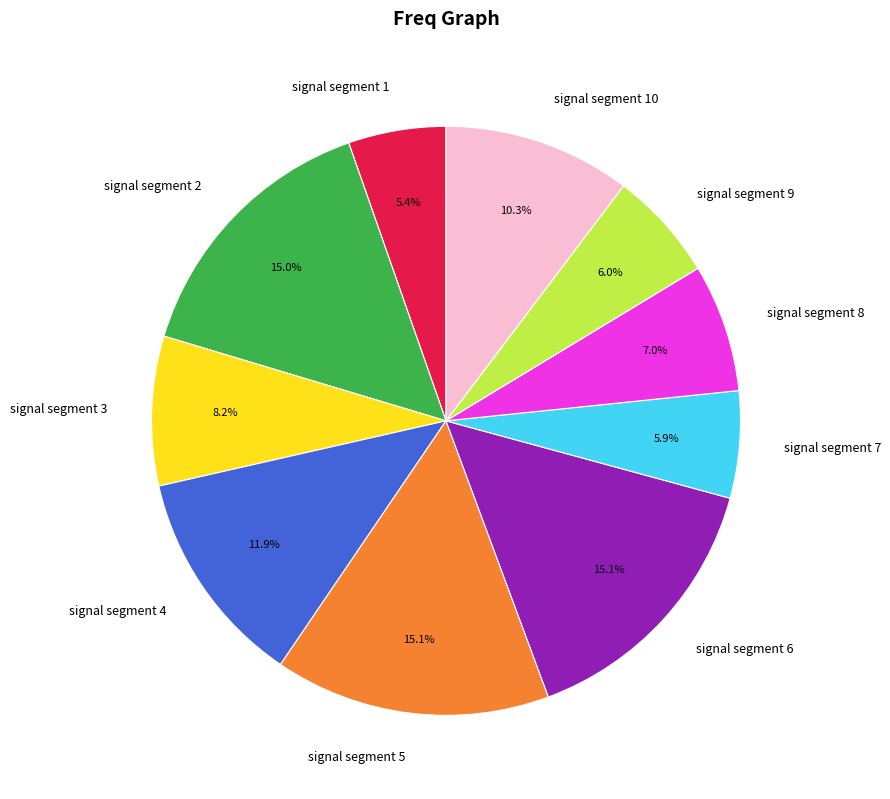

Which slice is the smallest?

signal segment 1